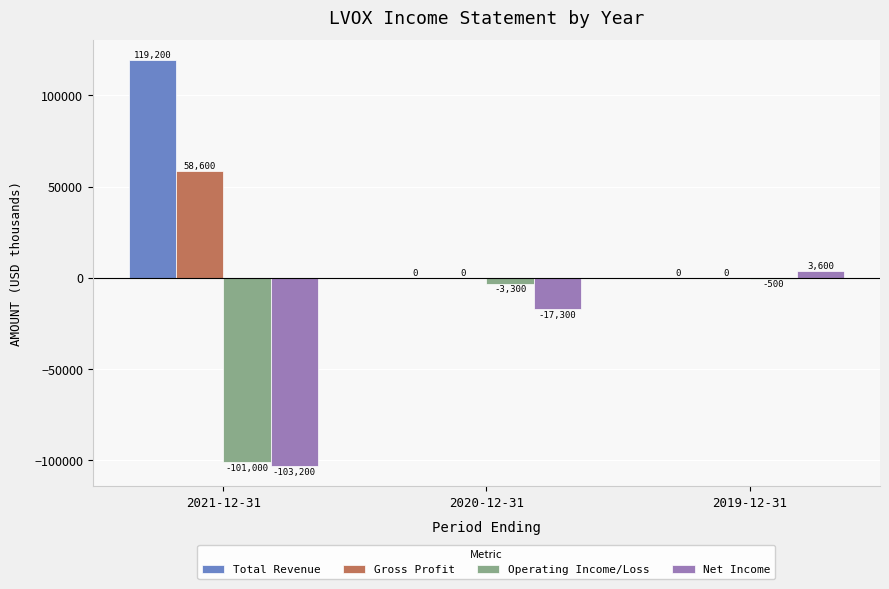

Which series has the largest range (max minus min)?

Total Revenue